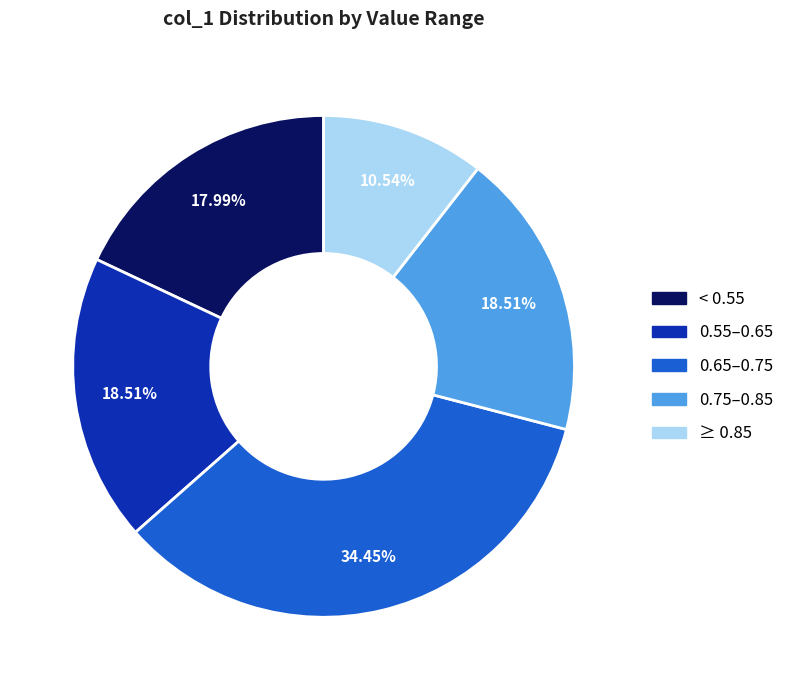

Does any single category account for the majority?

No